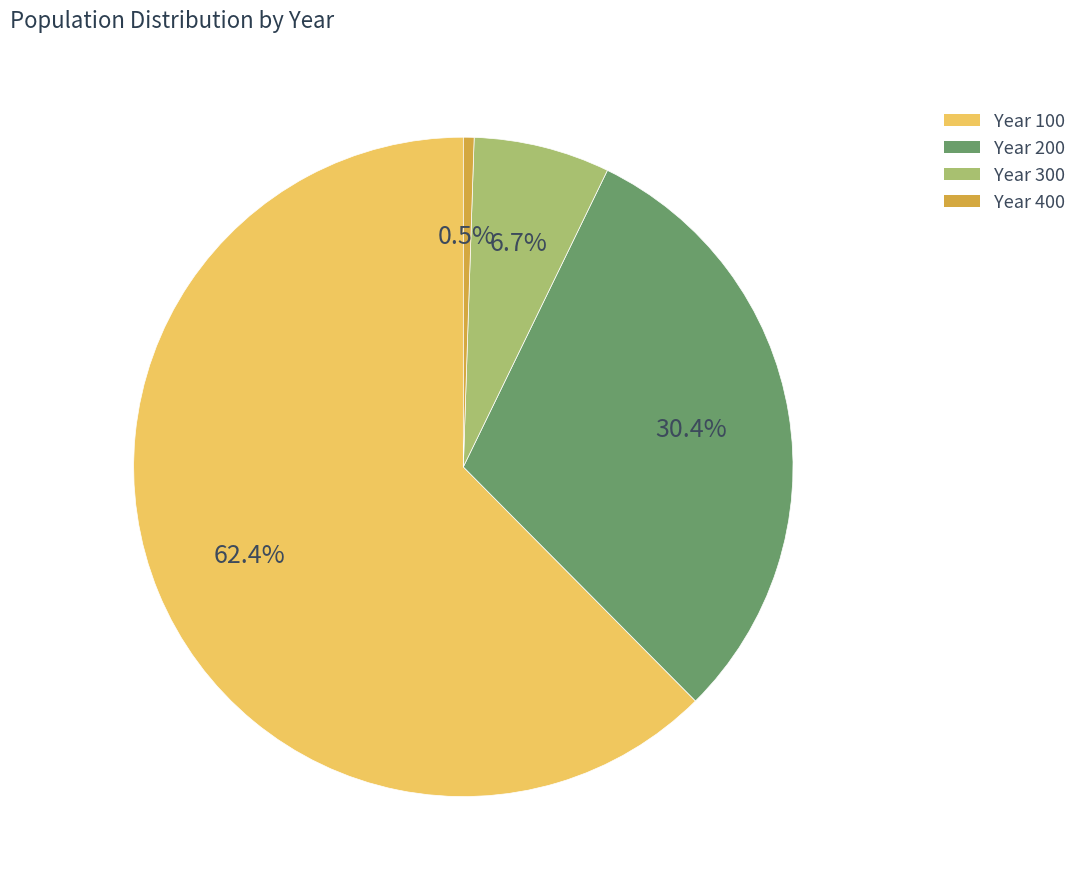

How much of the chart is everything except Year 400?

99.5%